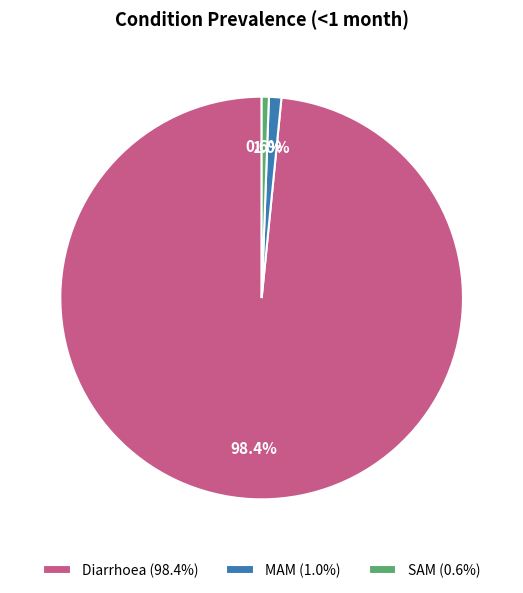

To the nearest percent, what is the combined percentage of Diarrhoea and MAM?

99%